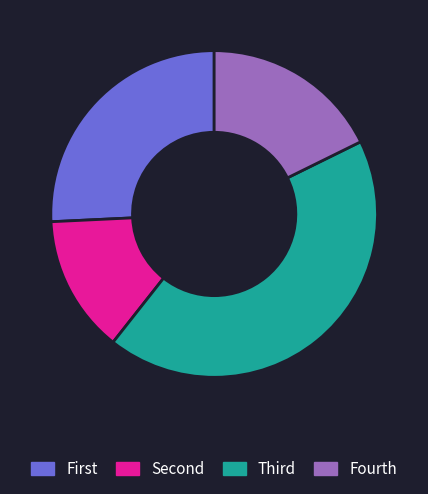

Is it true that Fourth is 4% of the pie?

False